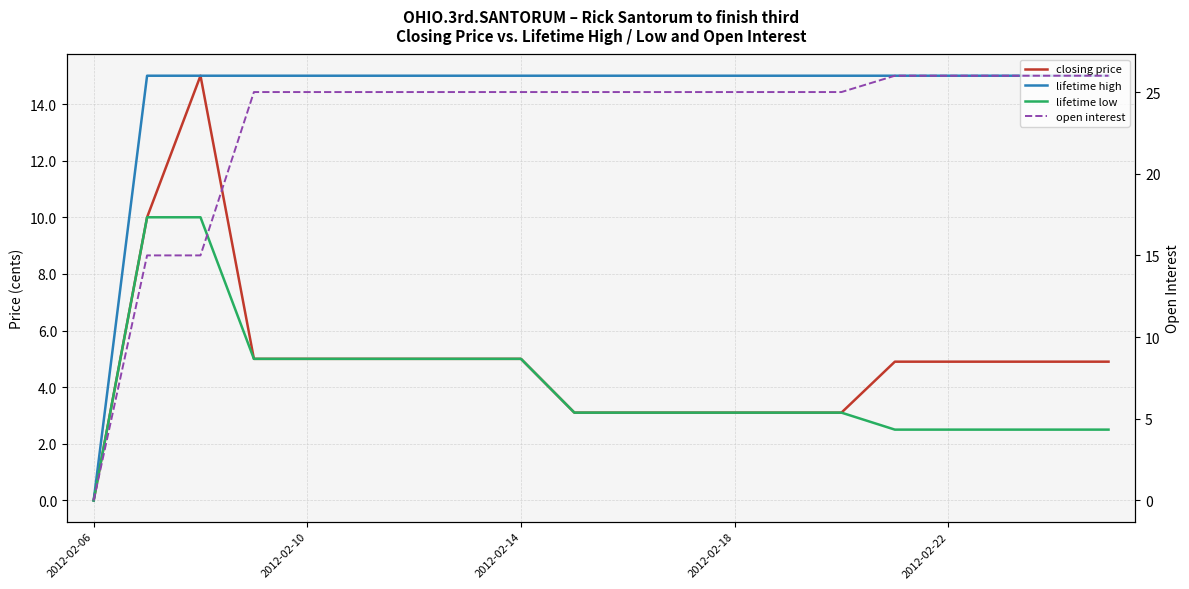

Which series has the widest spread of values?

open interest